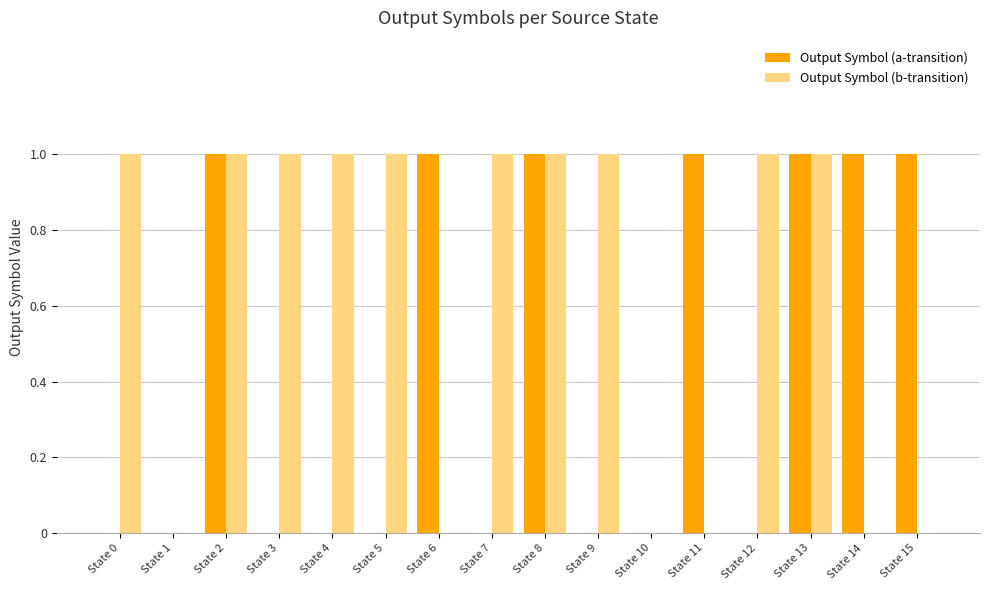

Which series has the largest total across all categories?

Output Symbol (b-transition)